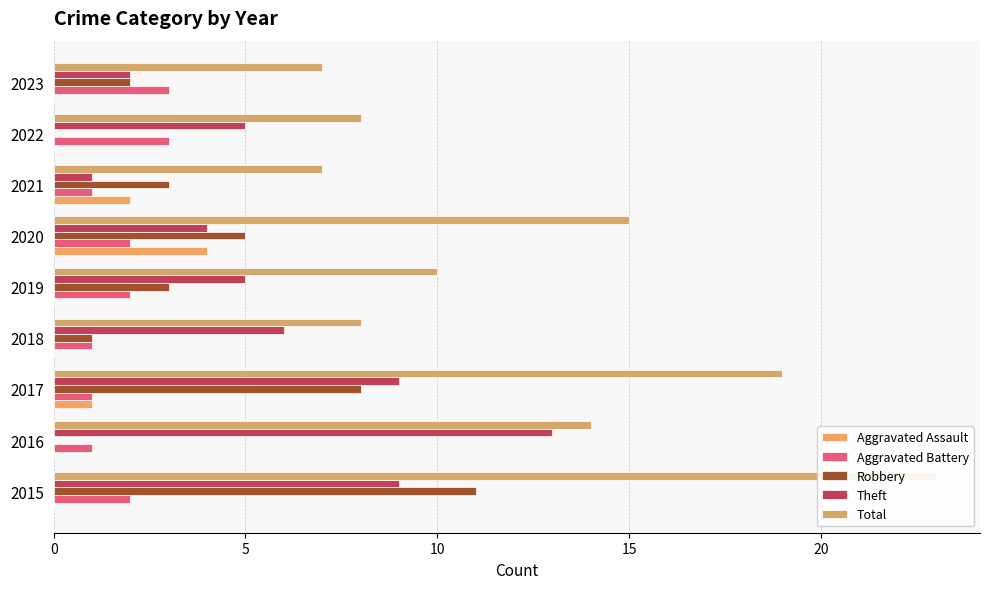

What is the total value across all series at 2015?

45